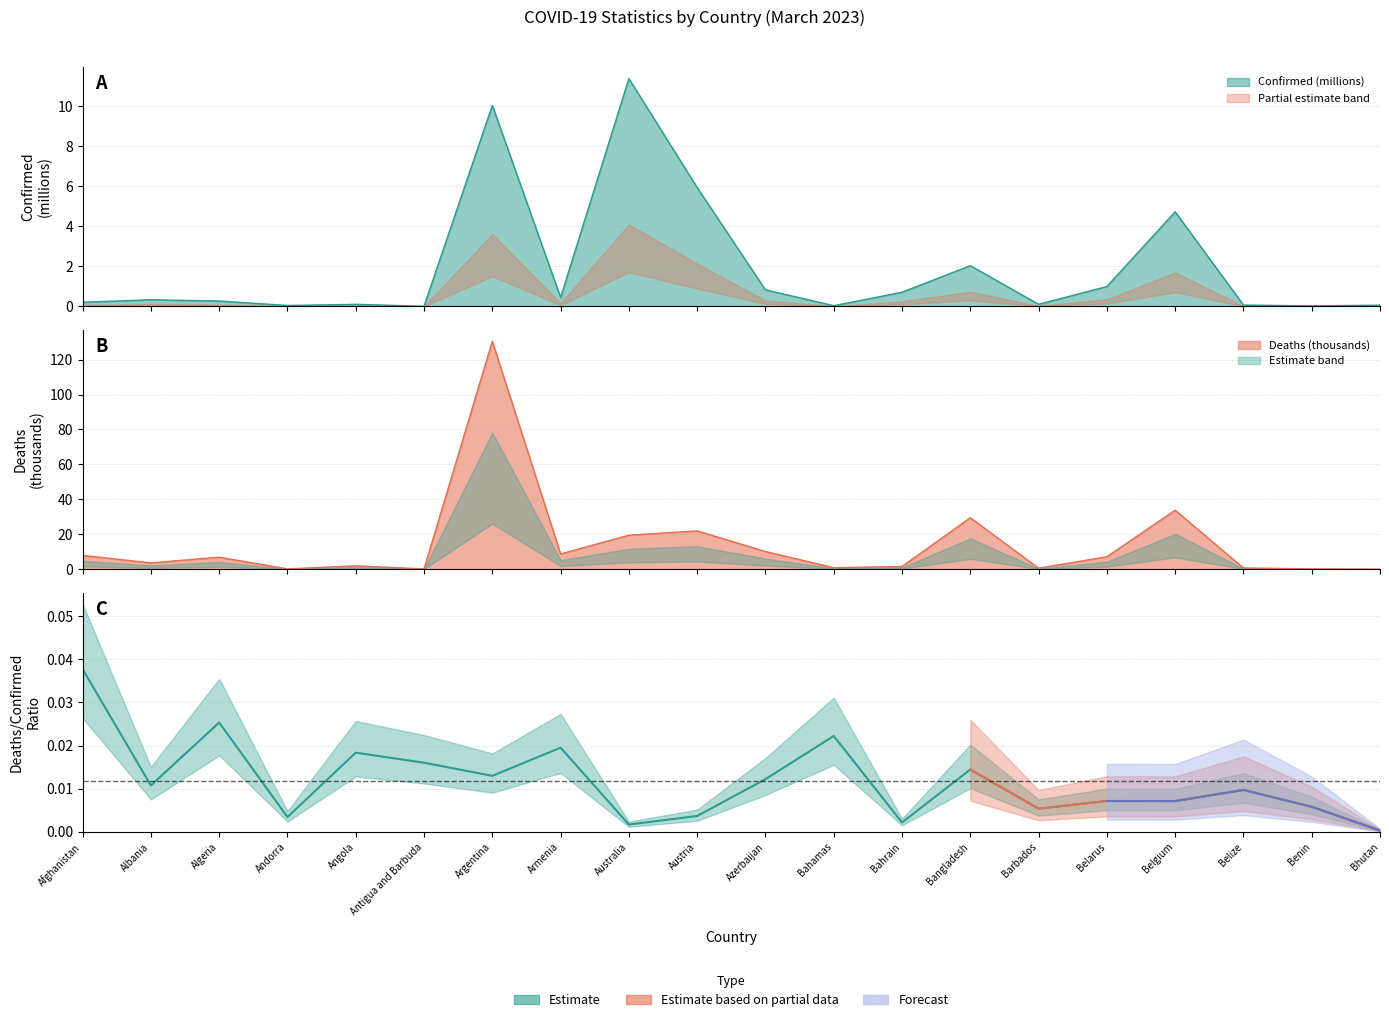

What is the total value across all series at Bahrain?

2.3